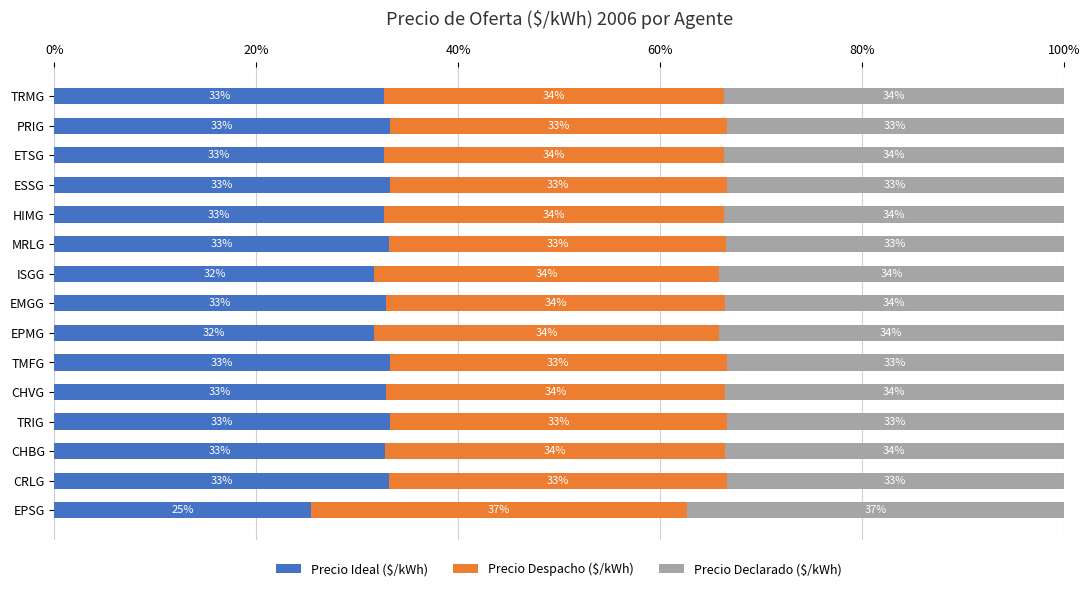

What is the average value of the Precio Ideal ($/kWh) series?

32.3